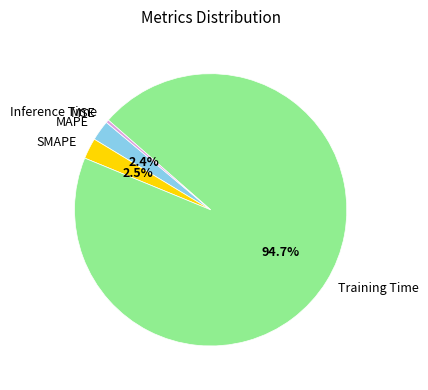

Does any single category account for the majority?

Yes